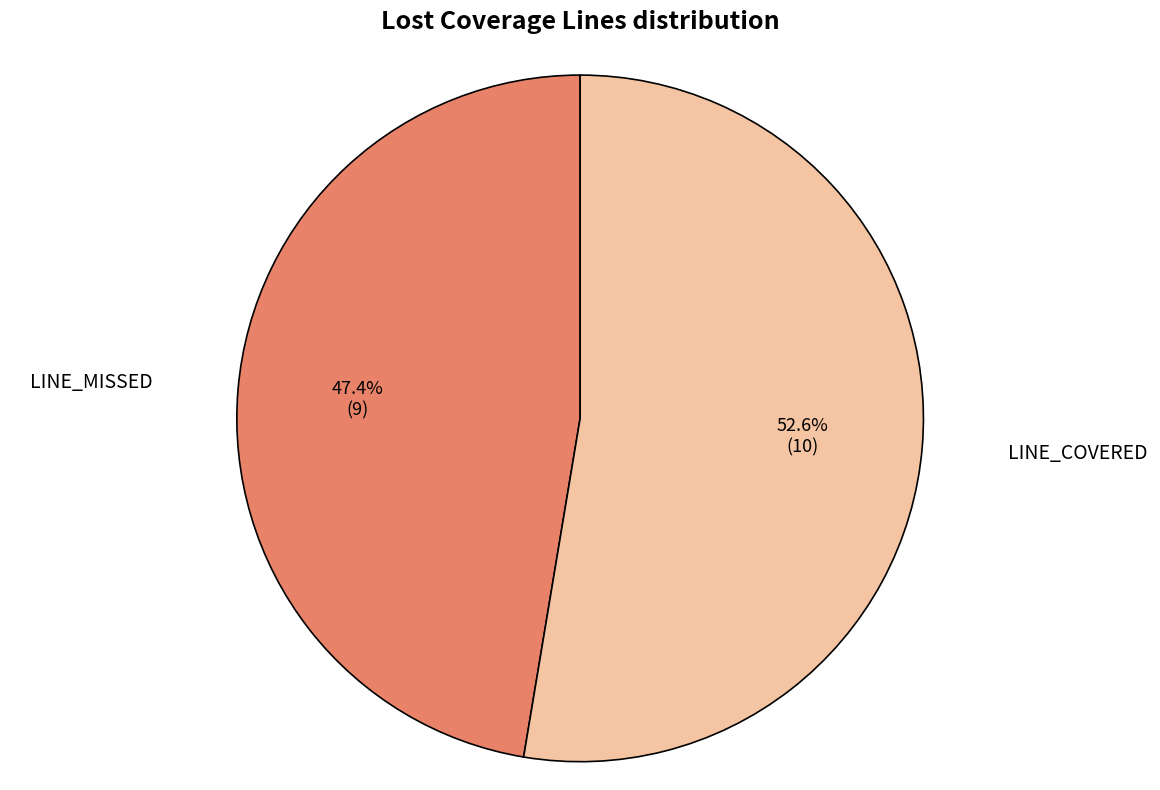

Does any single category account for the majority?

Yes